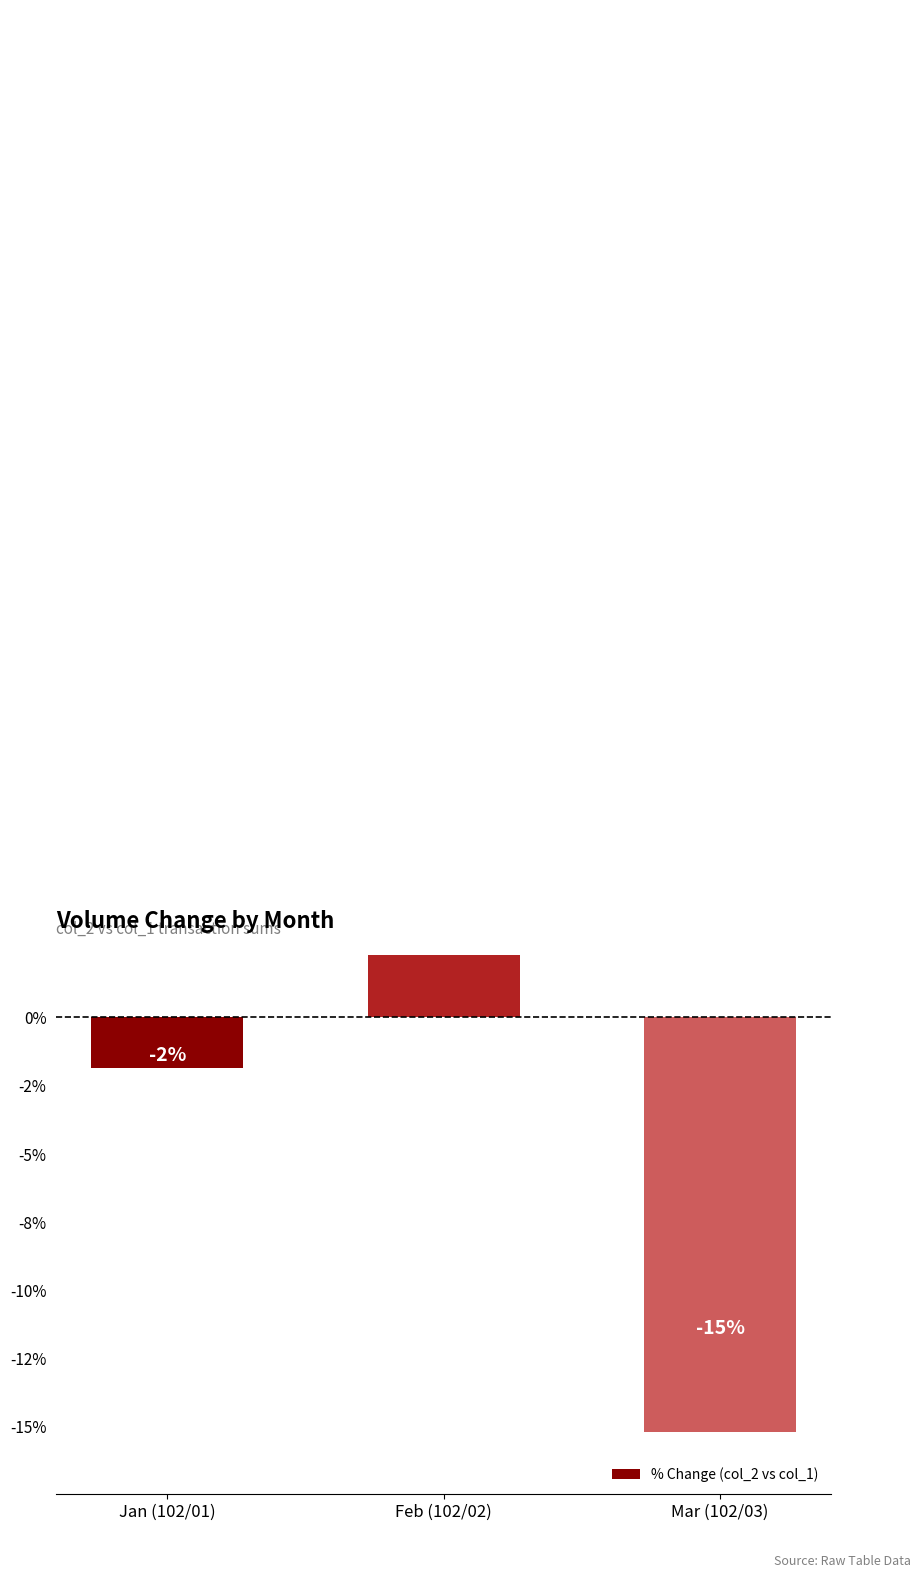

What is the maximum value shown in the chart?

48.8